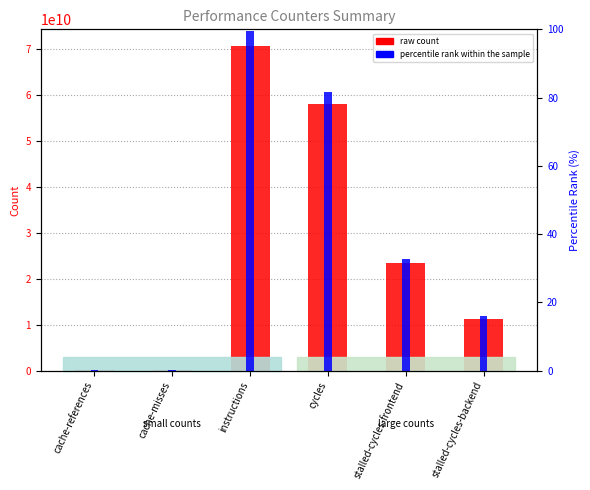

At how many categories does at least one series exceed 38610878304?

2